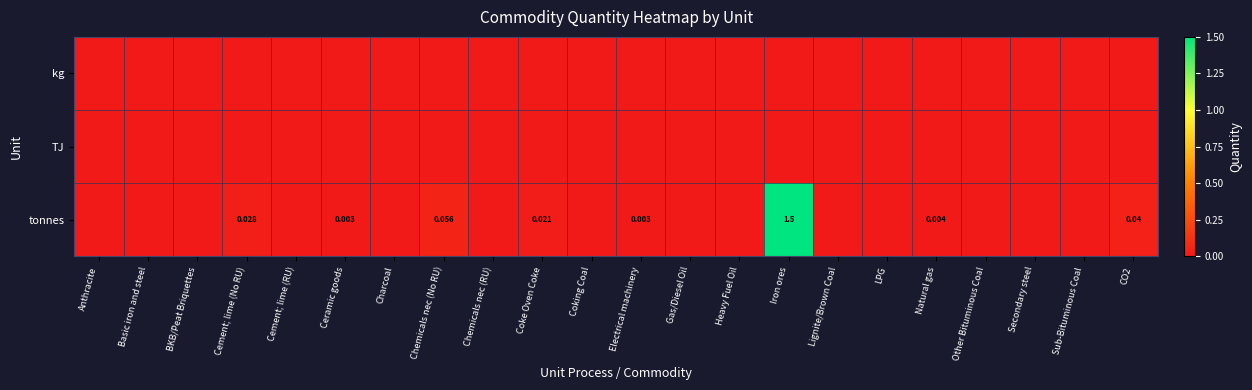

List the series in order of their peak value, lowest first.

kg, TJ, tonnes